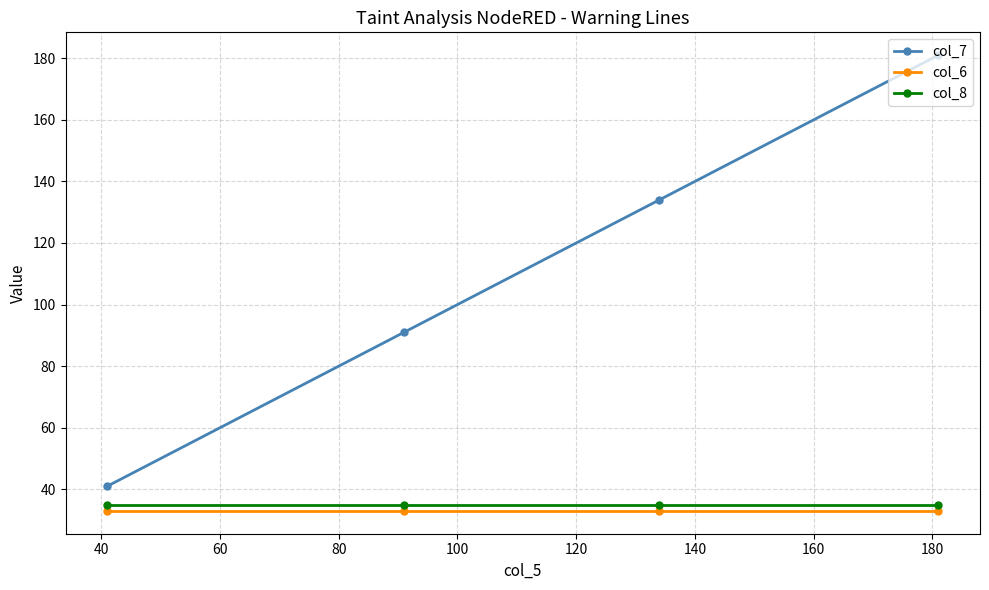

True or false: col_8 has more than 2 interior local peaks.

False